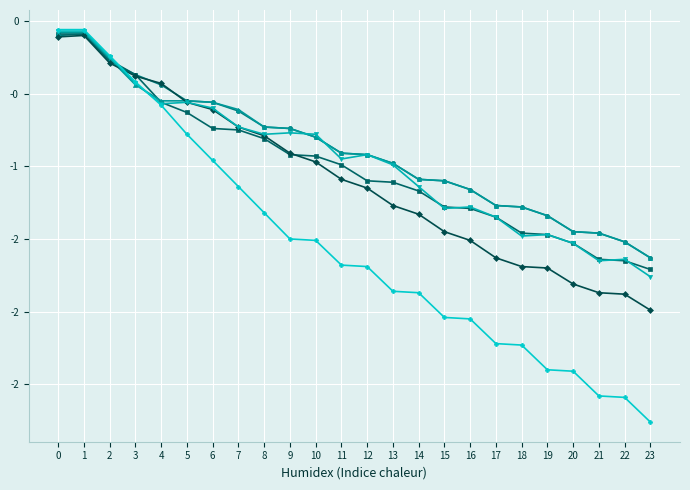

Does the chart have visible grid lines?

Yes